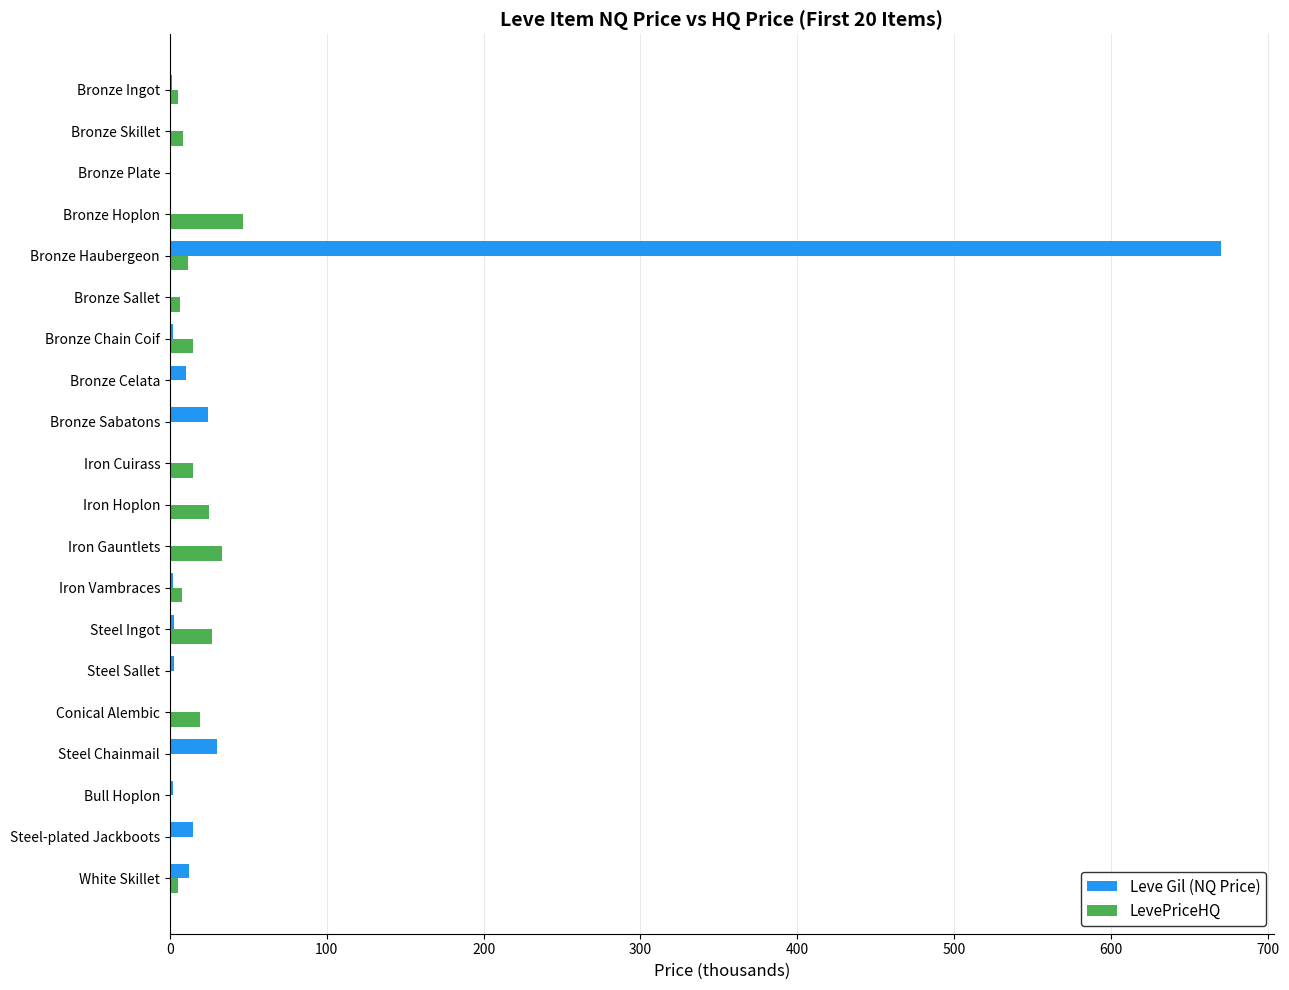

Which series changed the most between Bronze Ingot and Bronze Haubergeon?

Leve Gil (NQ Price)